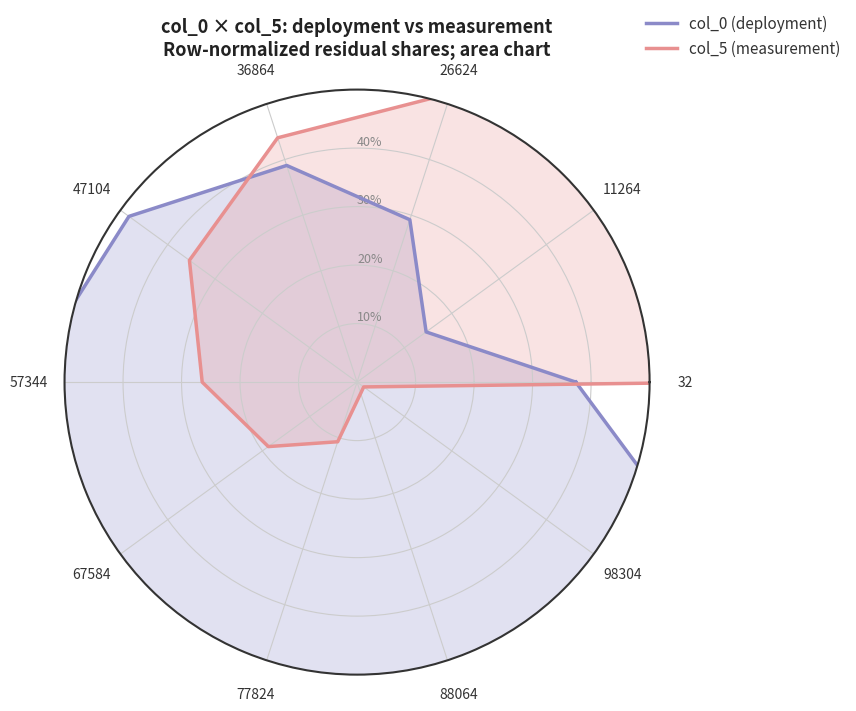

What are all the series names shown in the legend?

col_0, col_5